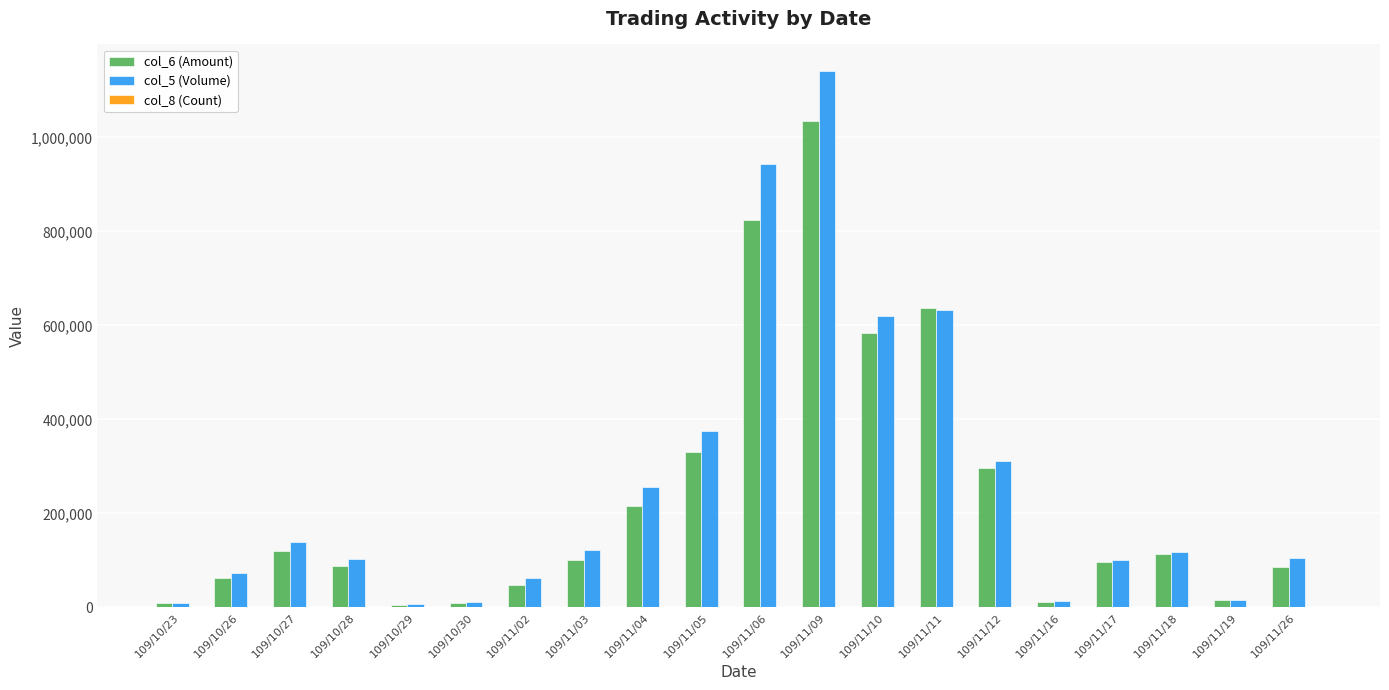

Which category has the highest value across all series?

109/11/09